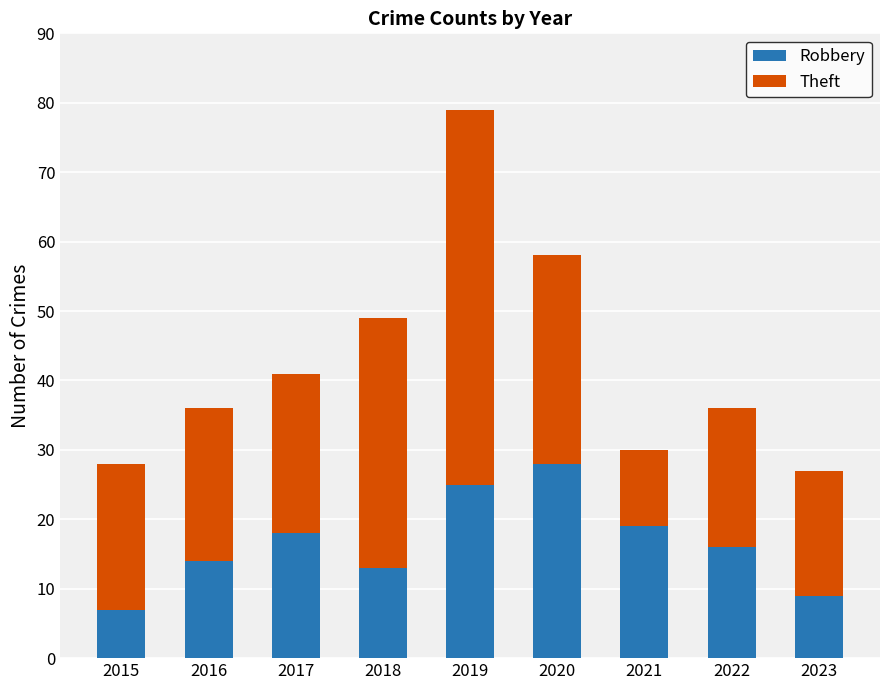

Is it true that Robbery equals 19 at 2021?

True